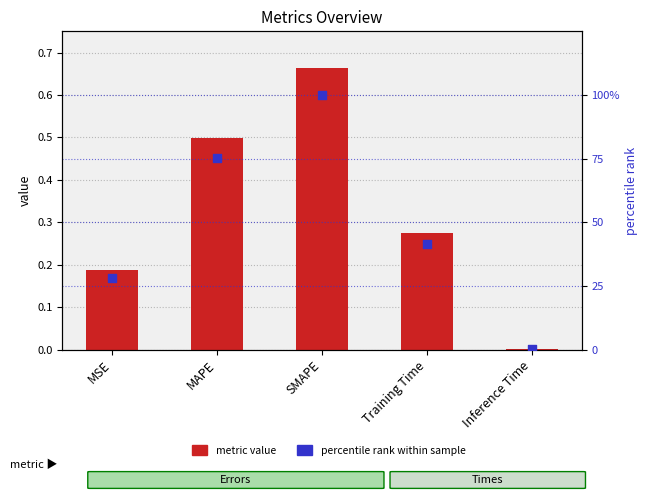

Which series has the largest total across all categories?

percentile rank within sample